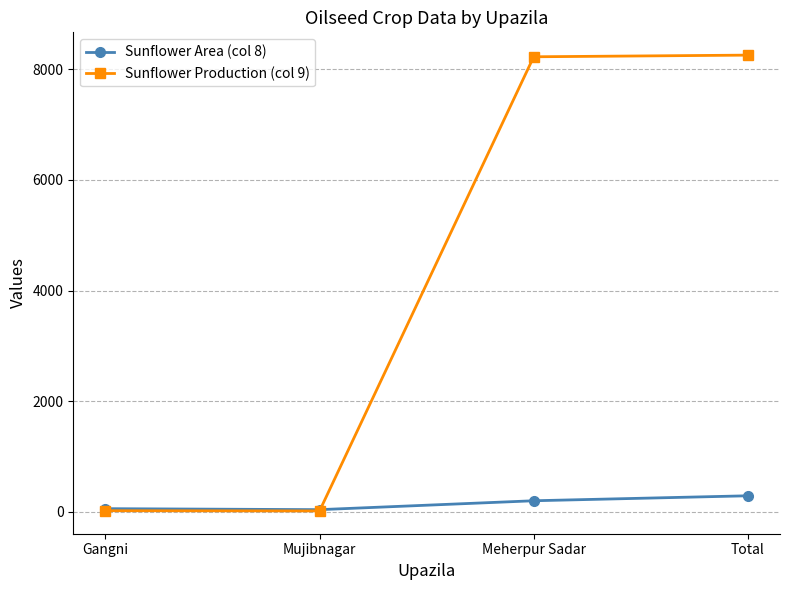

How many intersections are there between Sunflower Production (col 9) and Sunflower Area (col 8)?

1